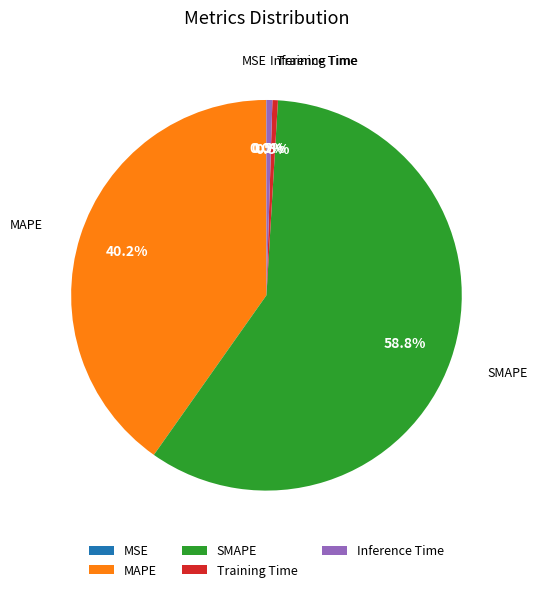

How much of the chart is everything except Training Time?

99.5%